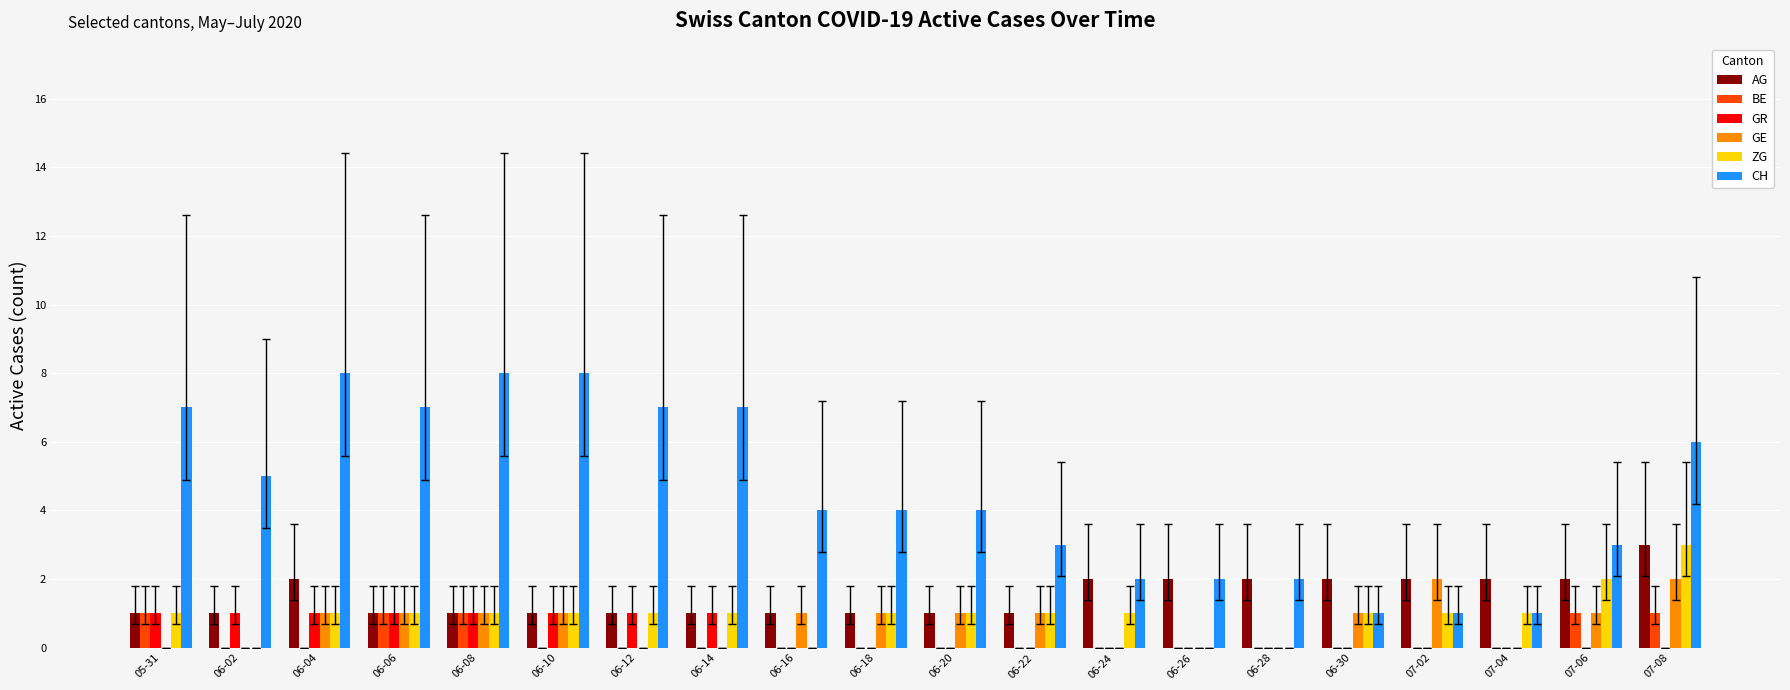

How many series are shown in this chart?

6